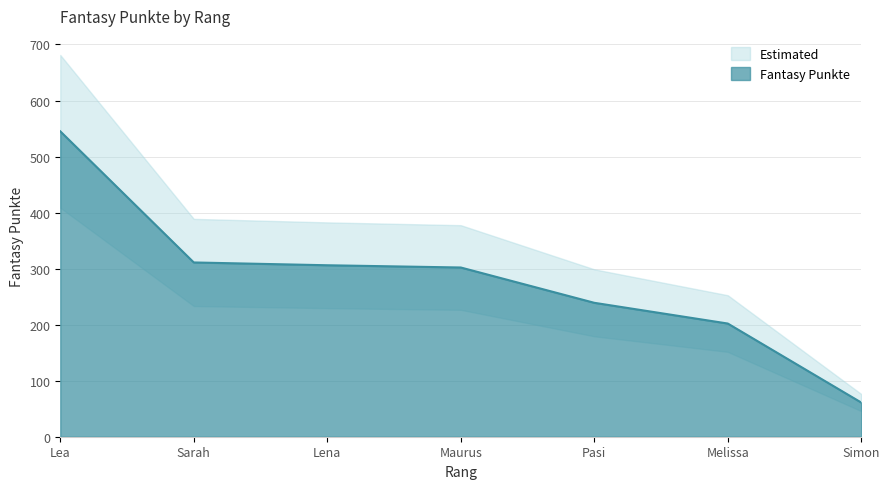

Reading left to right, what are all the values shown in this chart?

545	311	306	302	239	202	61